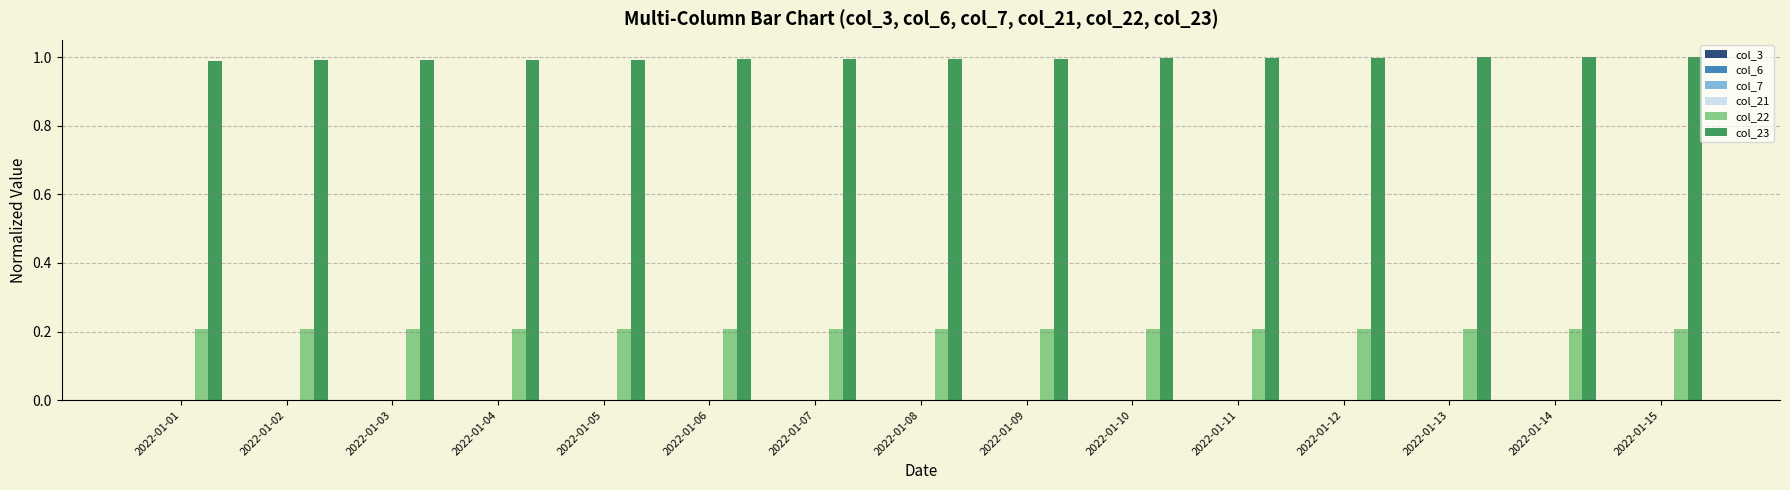

The value of col_22 at 2022-01-09 is 0.1. True or false?

False